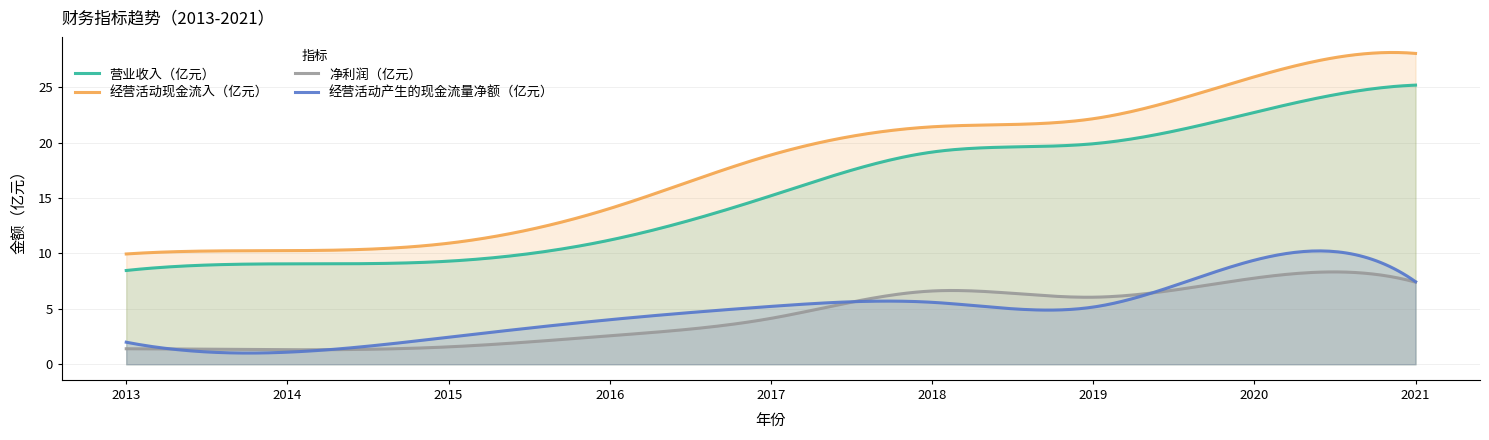

What is the sum of the 经营活动产生的现金流量净额（亿元） values at 2019 and 2020?

14.6